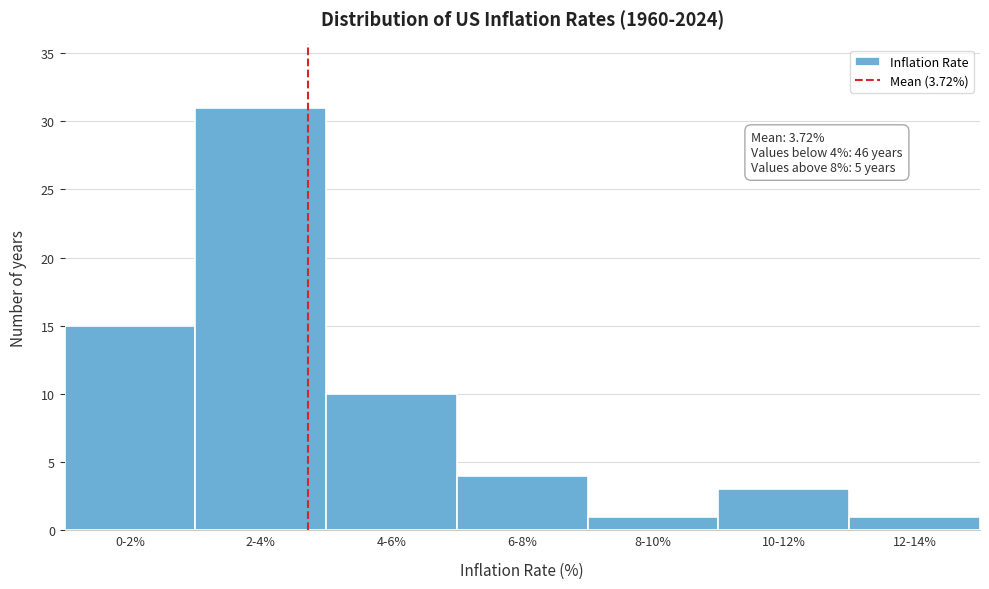

Reading right to left, transcribe all the data shown in this chart.

1	3	1	4	10	31	15